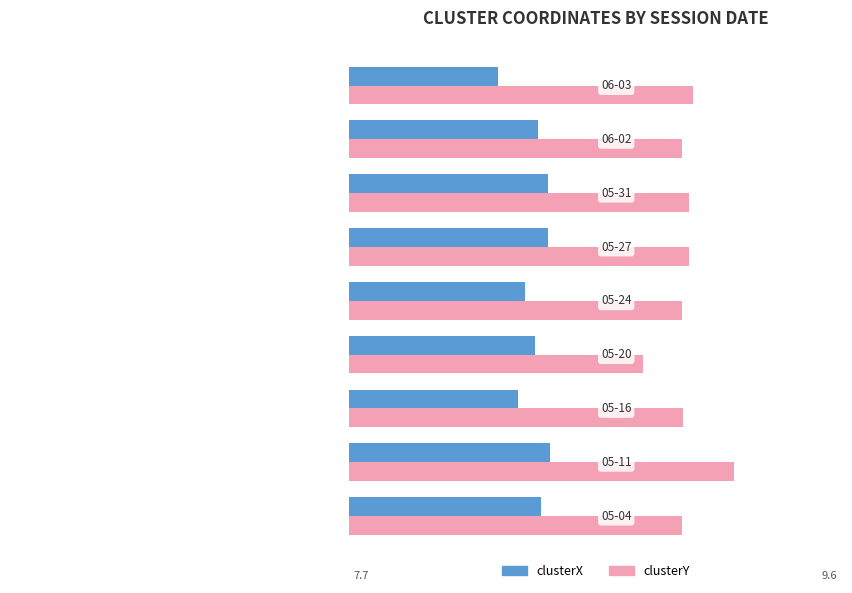

List the series in order of their overall mean, highest first.

clusterY, clusterX